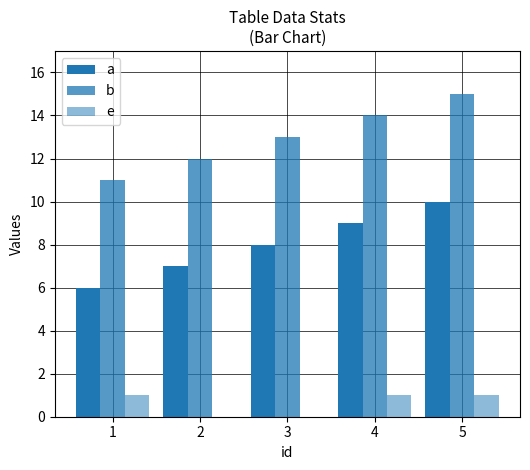

Are the bars horizontal?

No